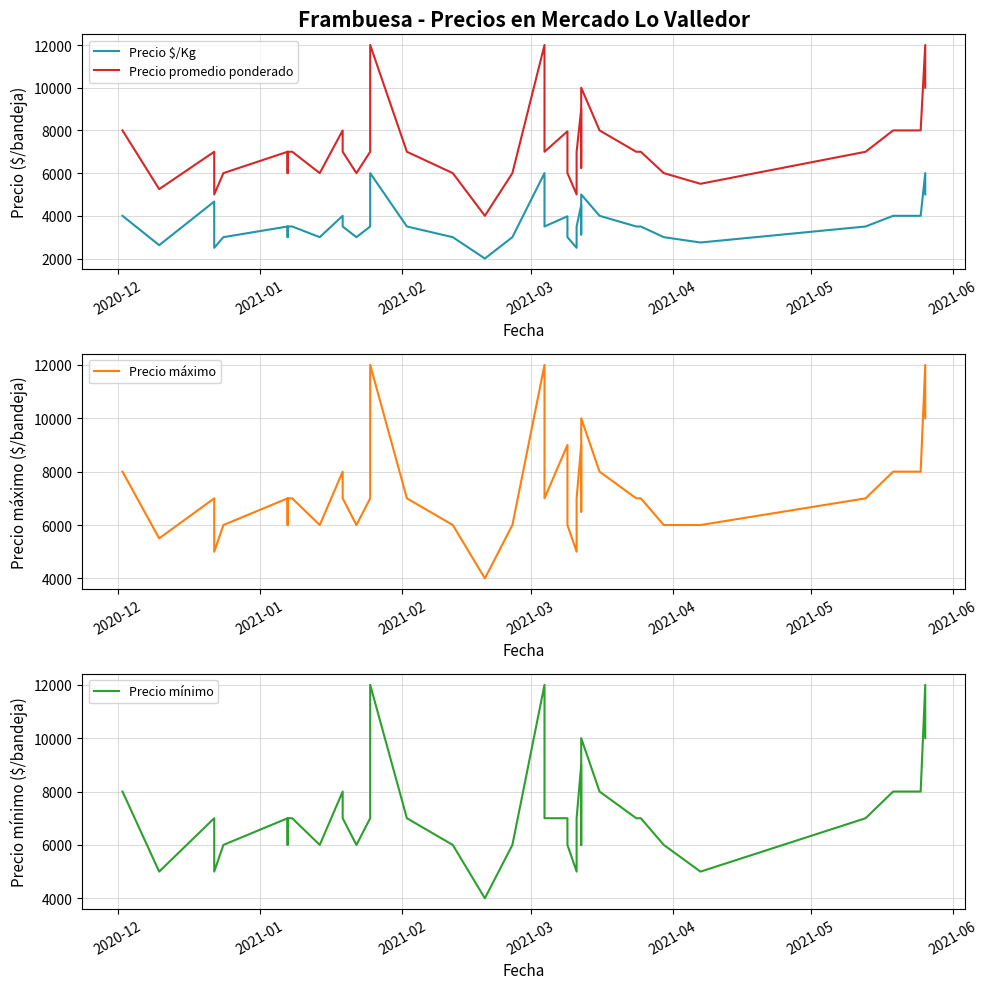

What is the difference between the maximum and minimum values in the Precio promedio ponderado series?

8000